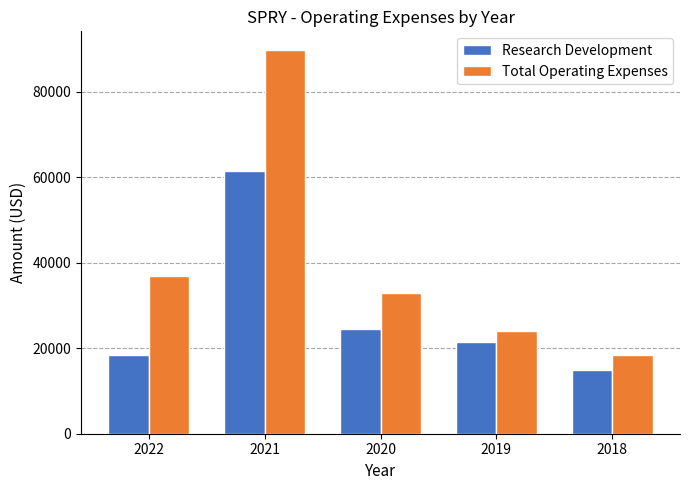

Which series has the largest range (max minus min)?

Total Operating Expenses